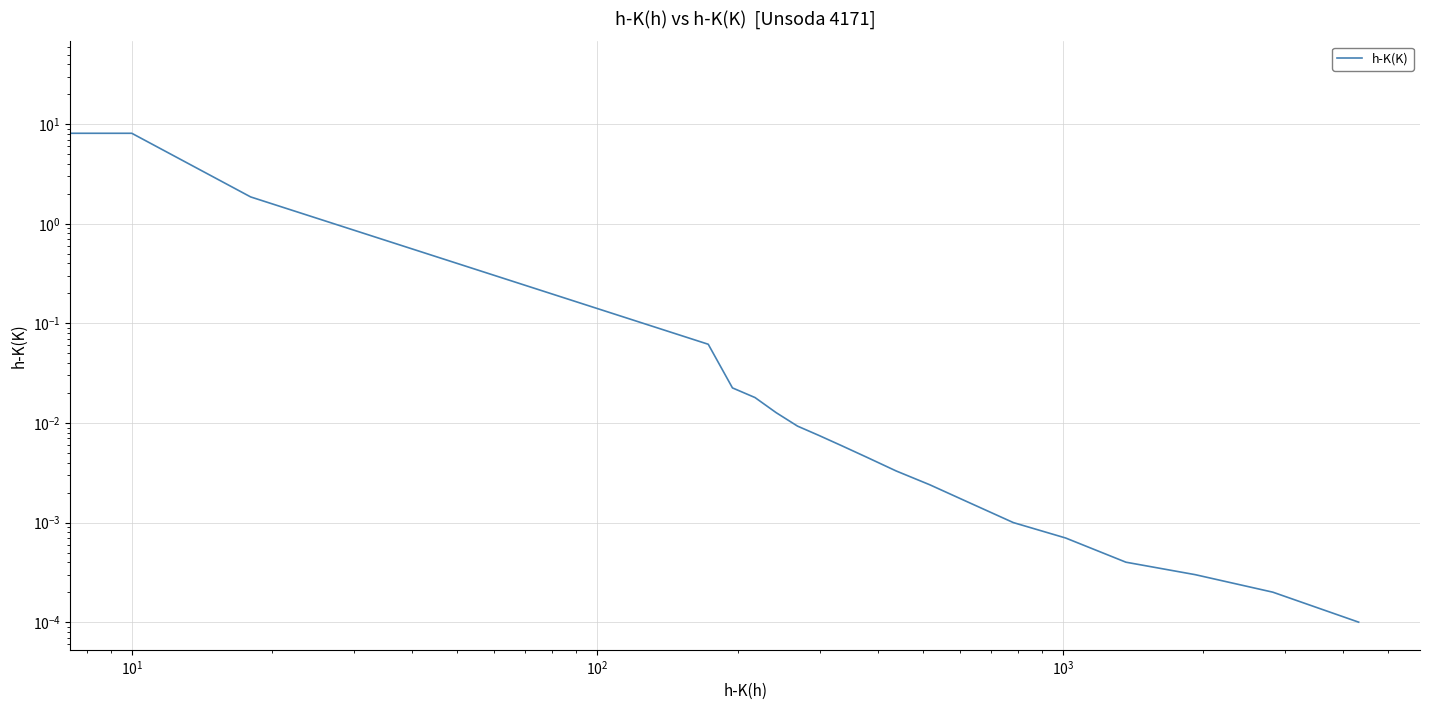

True or false: the data has more than 2 interior local peaks.

False